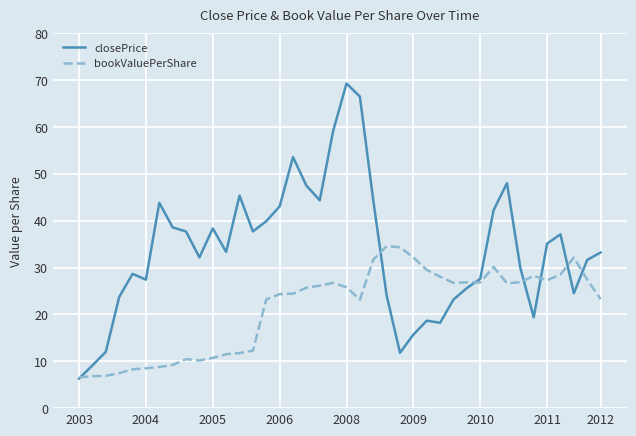

Rank the series by their maximum value, from lowest to highest.

bookValuePerShare, closePrice